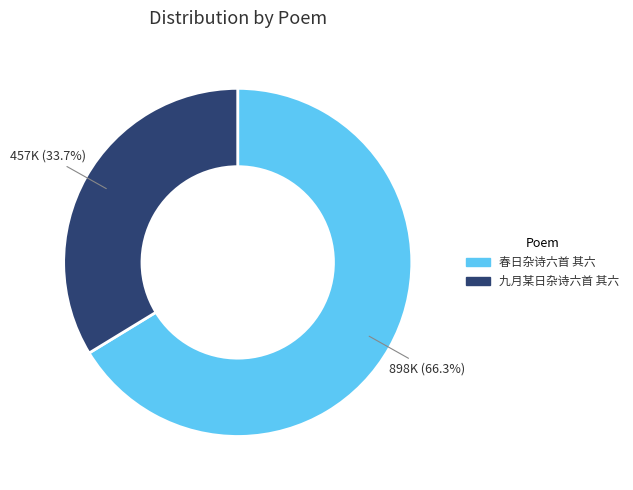

Rank the categories by value from highest to lowest.

春日杂诗六首 其六, 九月某日杂诗六首 其六